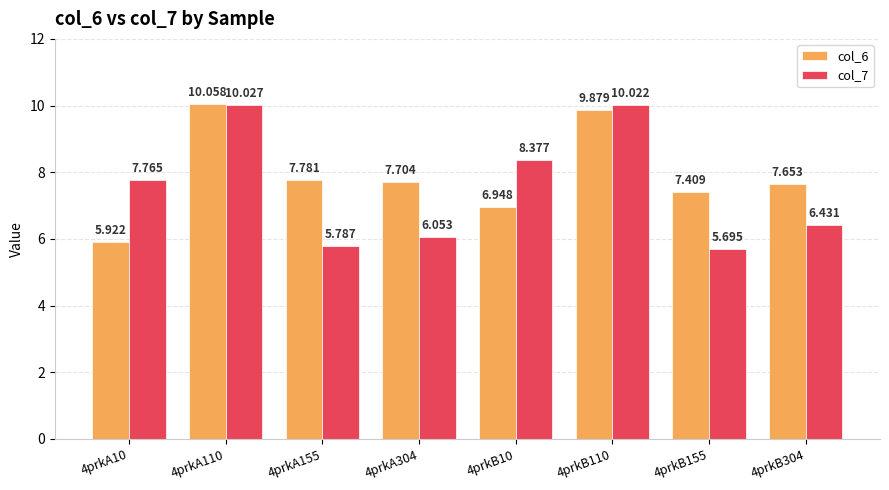

What is the difference between the maximum and second lowest values in the col_6 series?

3.1